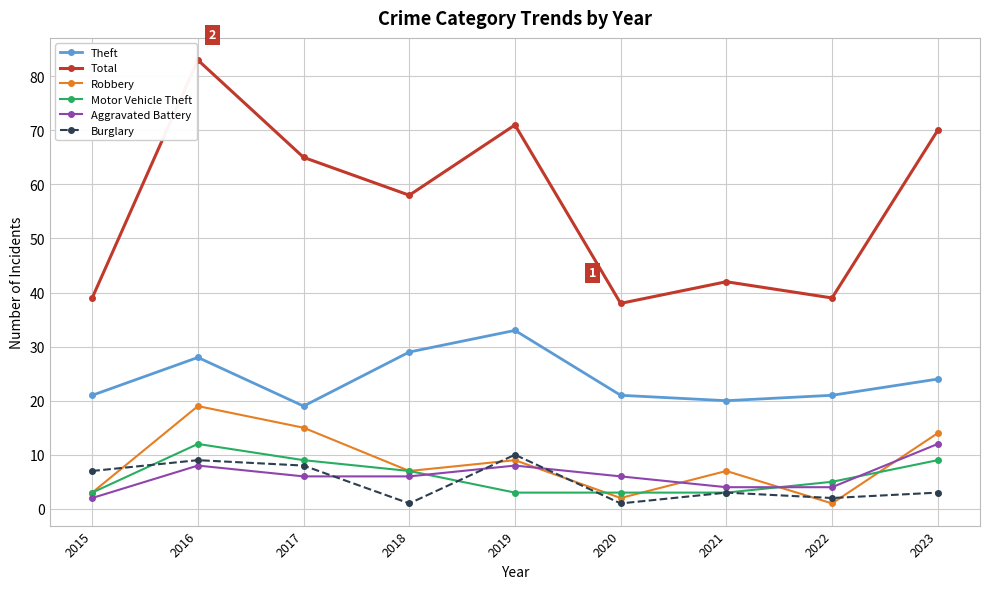

At which label does Aggravated Battery reach its minimum?

2015